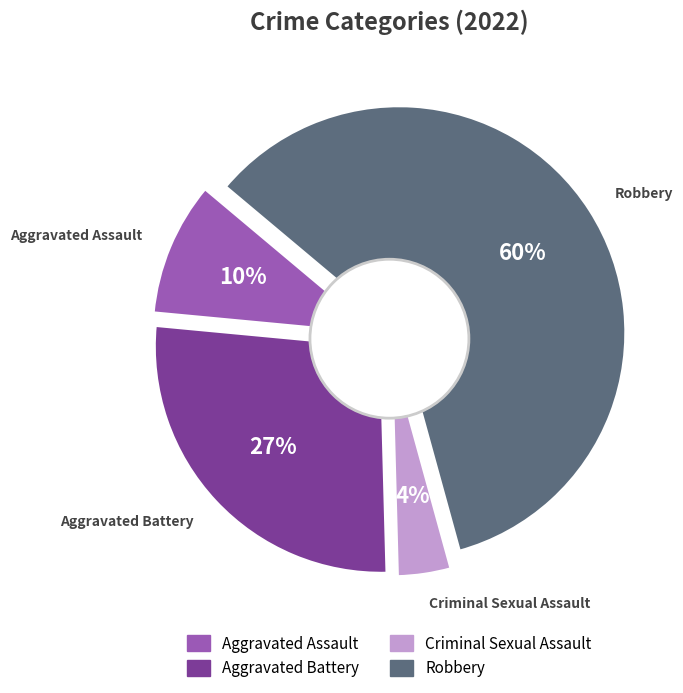

Does any single category account for the majority?

Yes